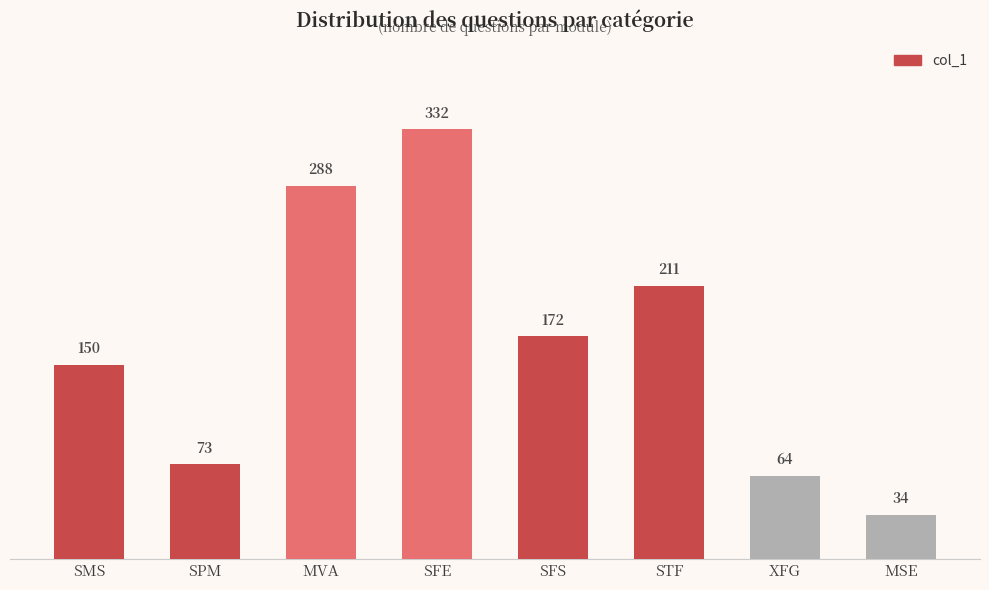

What is the change in value from MVA to MSE?

-254